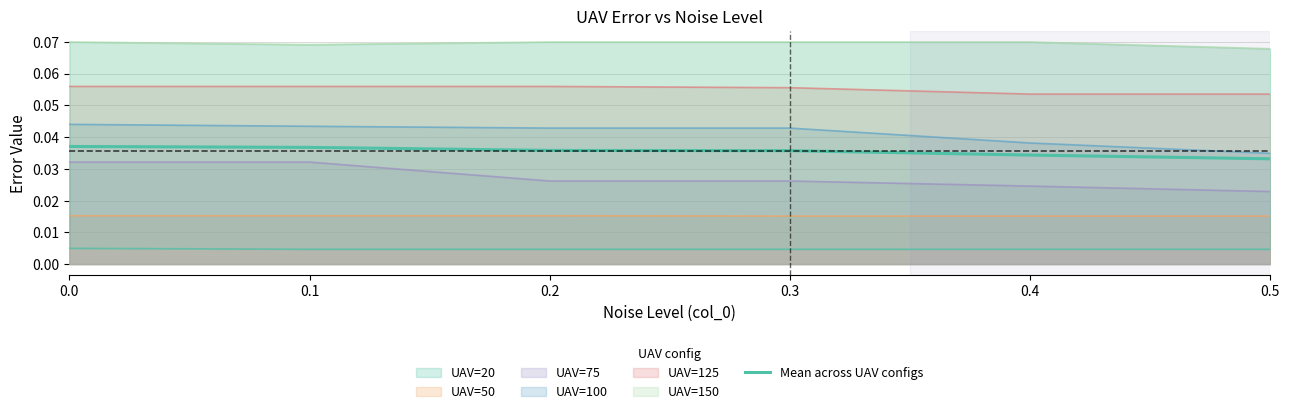

Which category has the lowest value across all series?

0.5